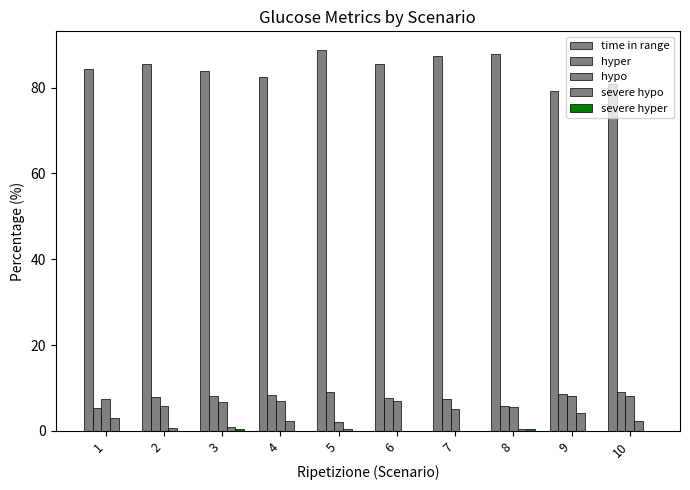

How many categories are shown in the chart?

10